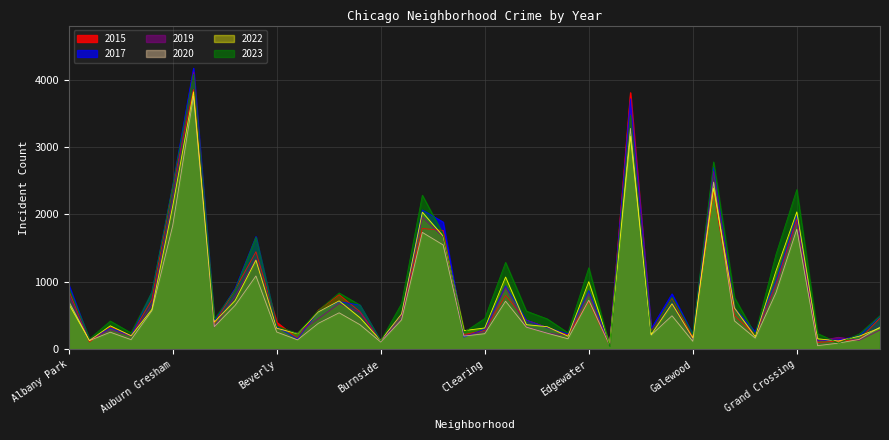

Between Clearing and Beverly, which is larger?

Beverly